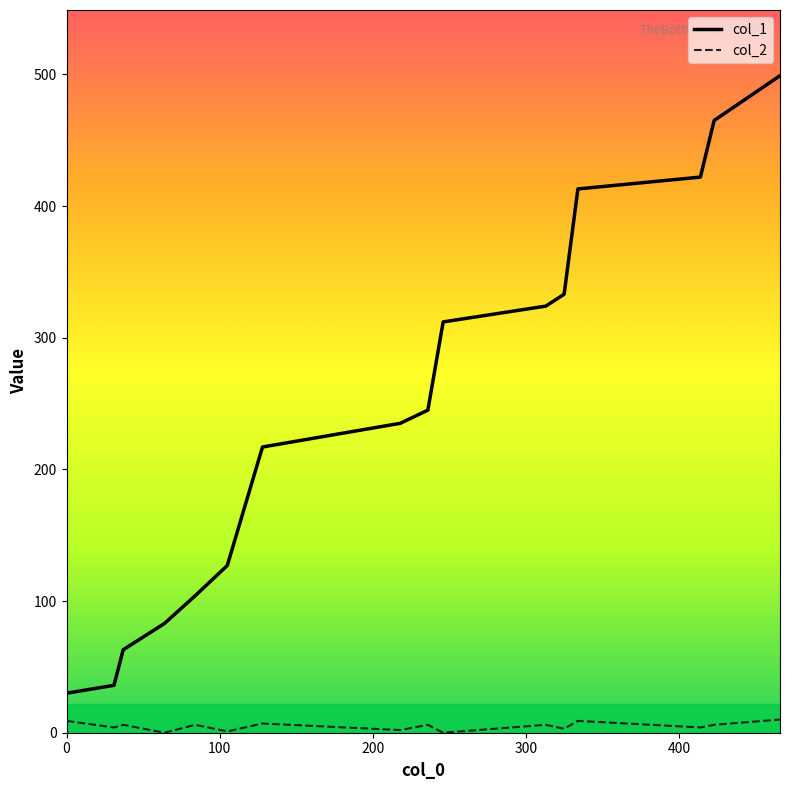

True or false: col_1 and col_2 cross at least once.

False